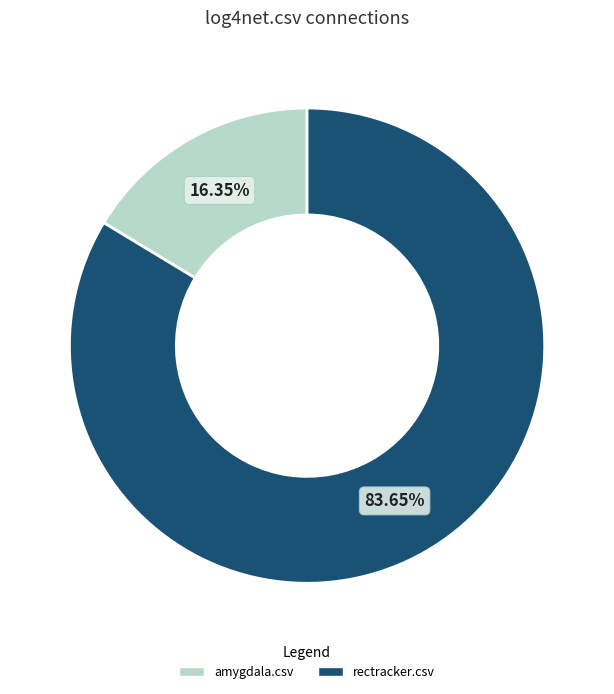

Is there any slice that represents more than half of the pie?

Yes